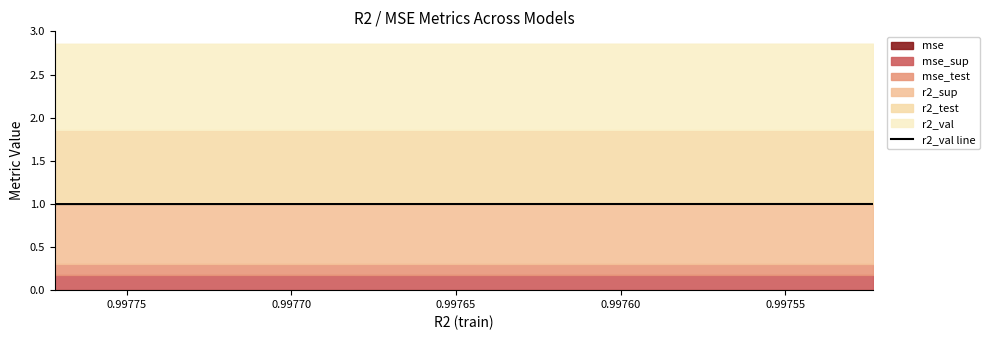

Reading left to right, extract all data points from this chart.

1.0	1.0	1.0	1.0	1.0	1.0	1.0	1.0	1.0	1.0